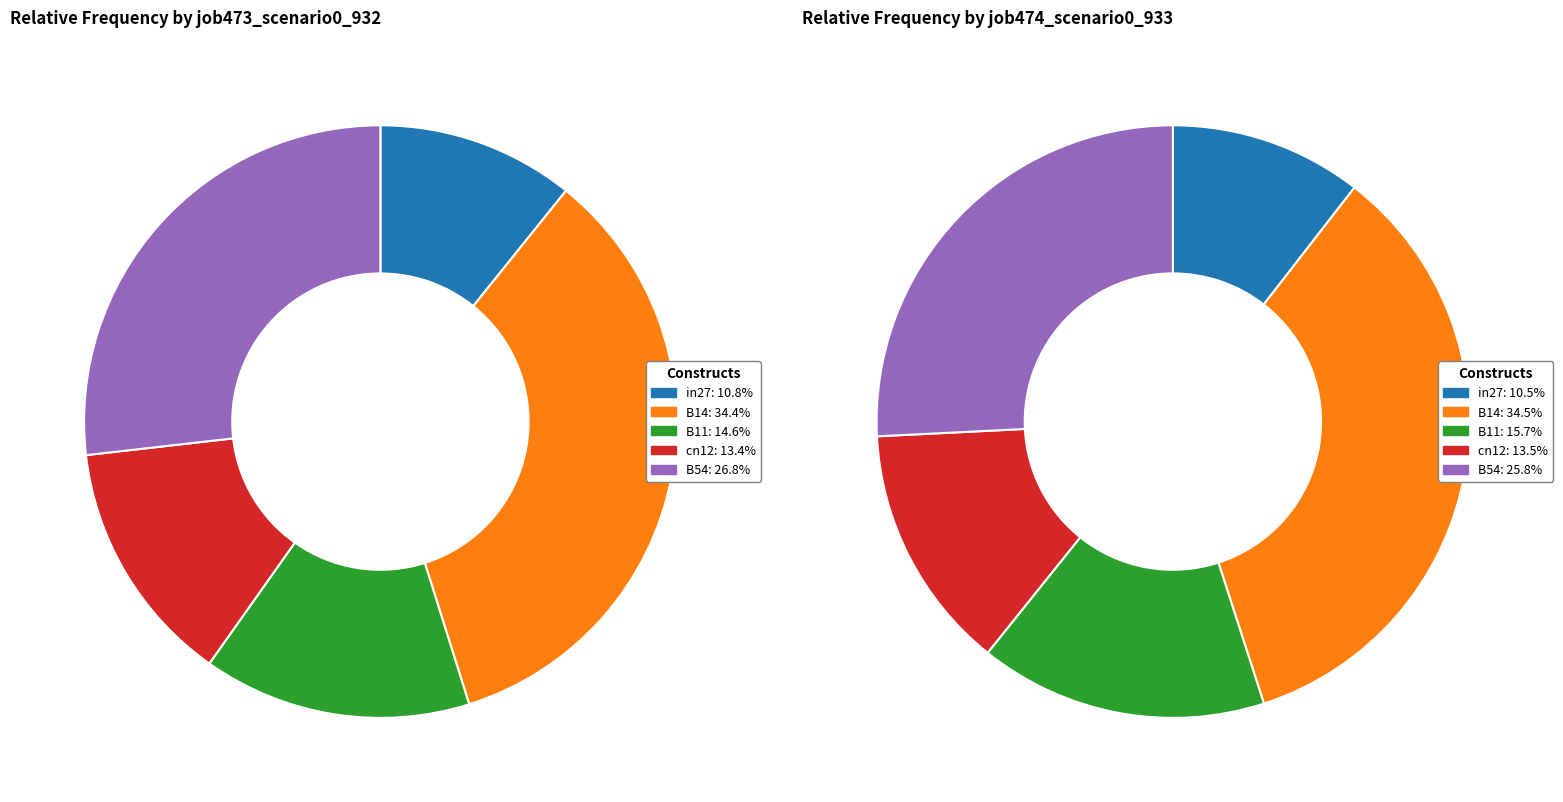

The B11 slice represents 15% of the pie. True or false?

True